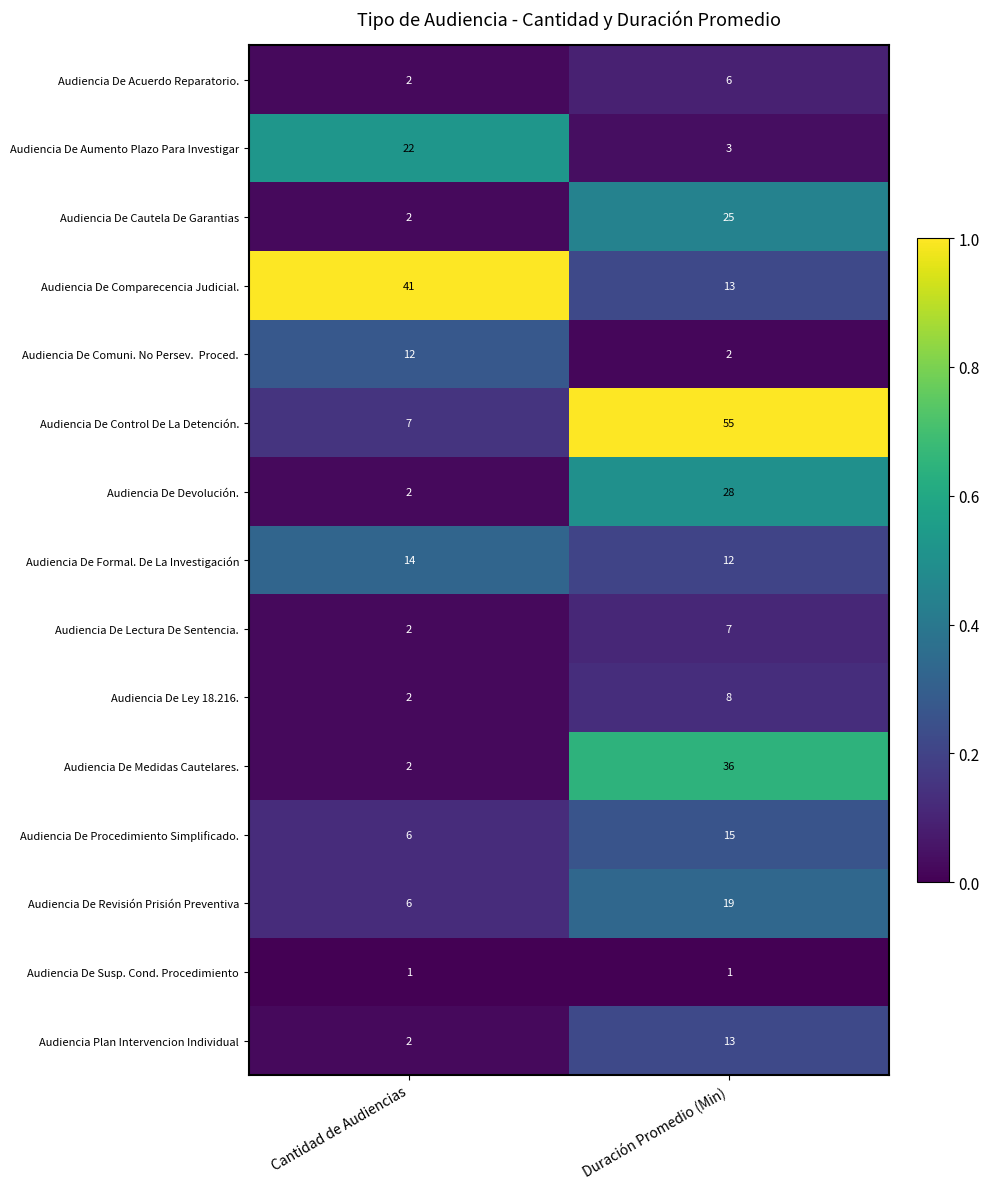

At which category does the chart reach its peak across all series?

Duración Promedio (Min)